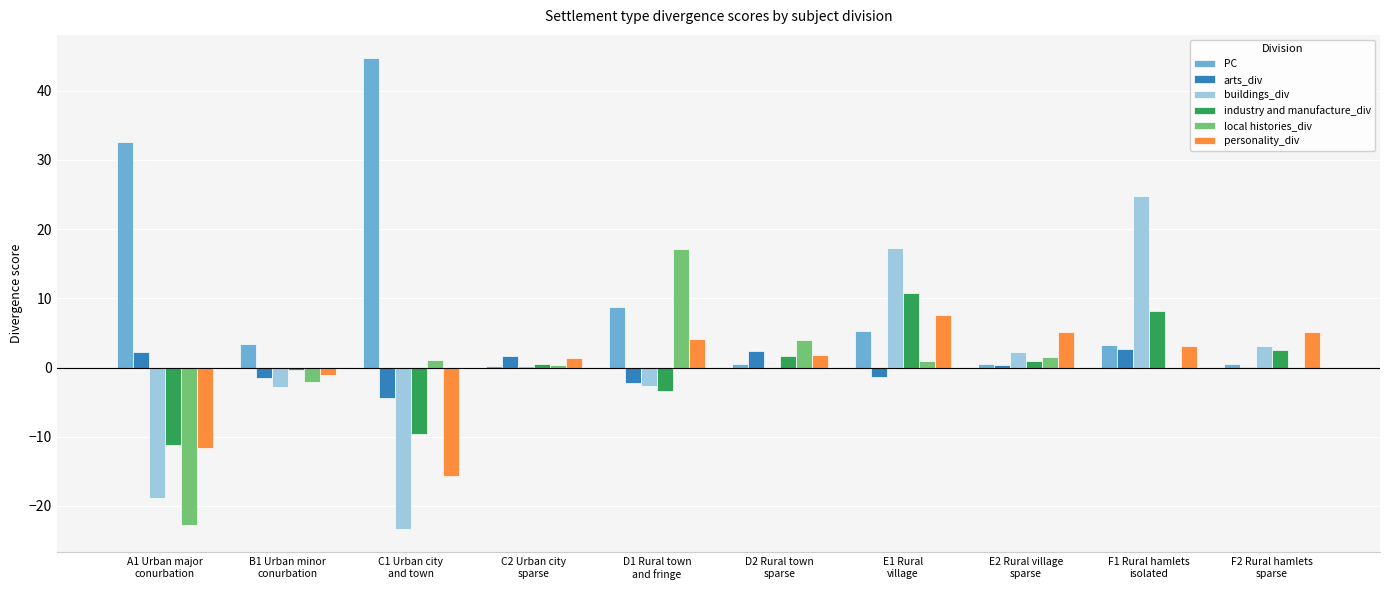

Which series has the largest range (max minus min)?

buildings_div